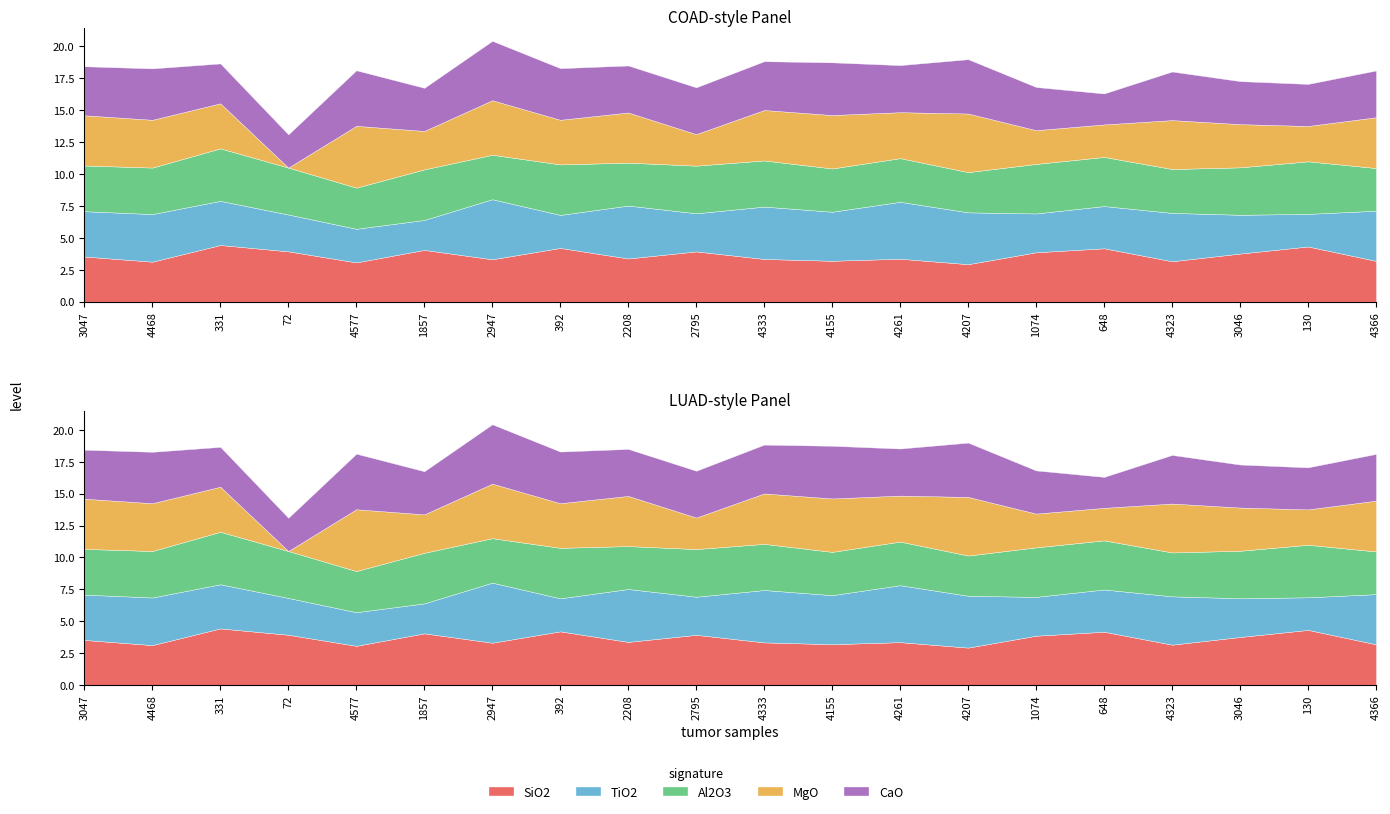

Which has a higher value, 1074 or 648?

648